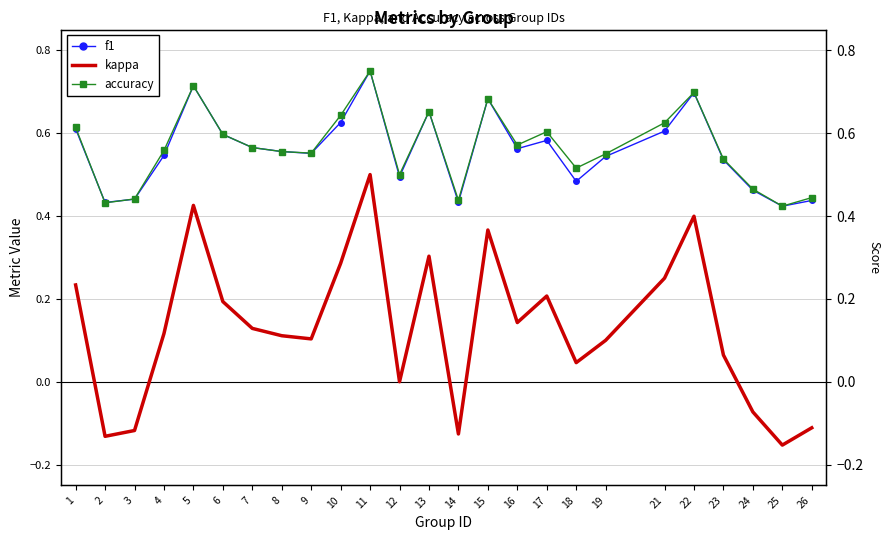

At which category is the sum across all series the highest?

11